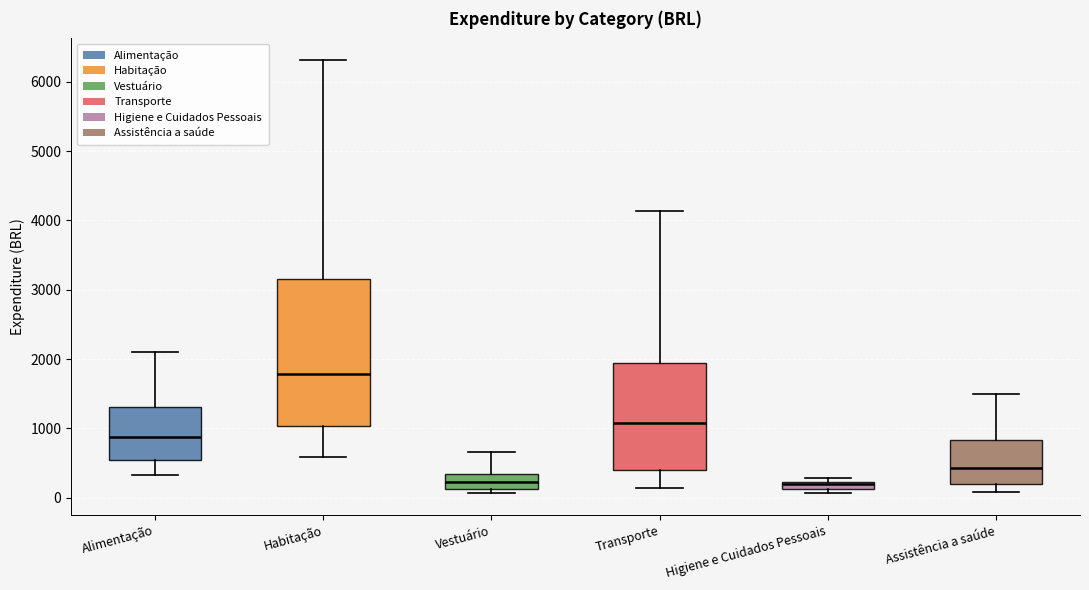

Where is the lower edge of the box for Transporte on the y-axis? The values are not printed on the chart, so give them approximately, as read against the axis.

400